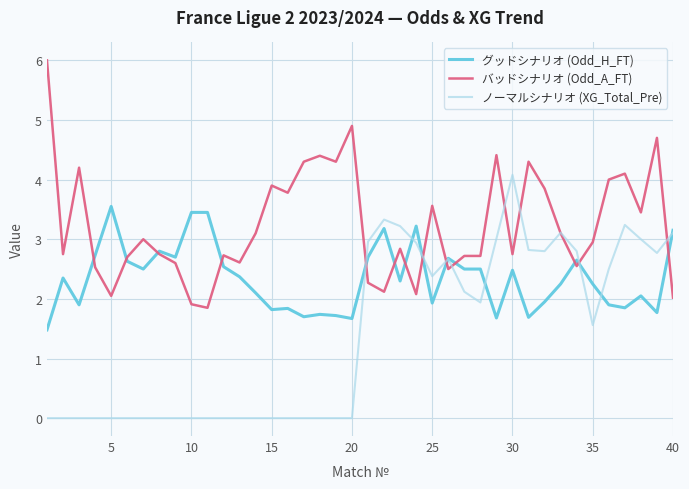

True or false: グッドシナリオ (Odd_H_FT) has more than 0 points higher than both neighbors.

True